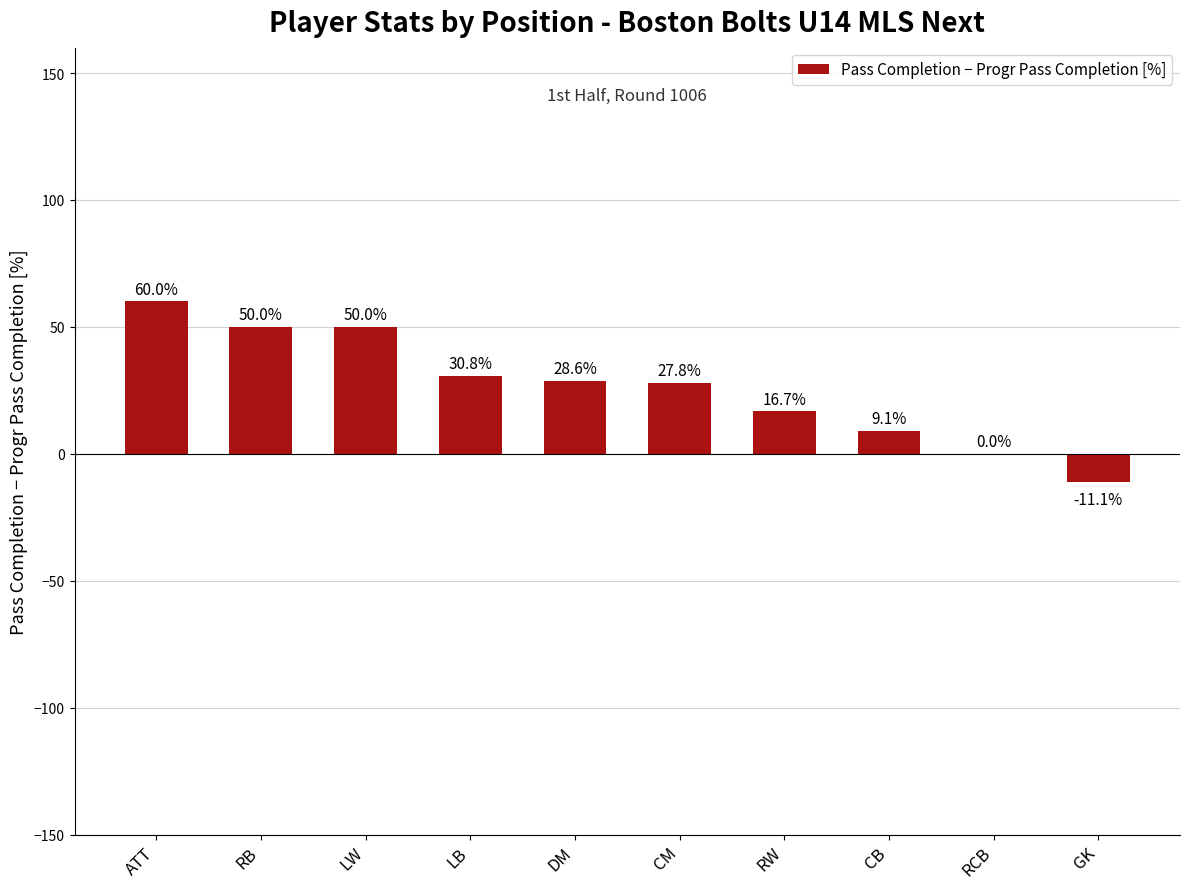

At which category does the chart reach its peak across all series?

ATT